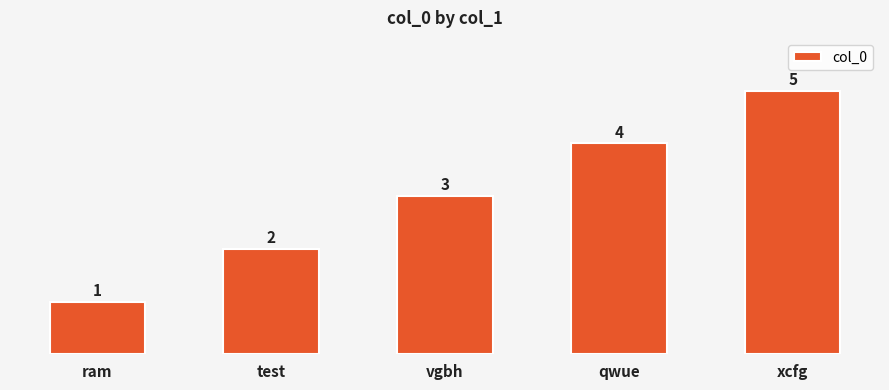

How many bars are there in total?

5